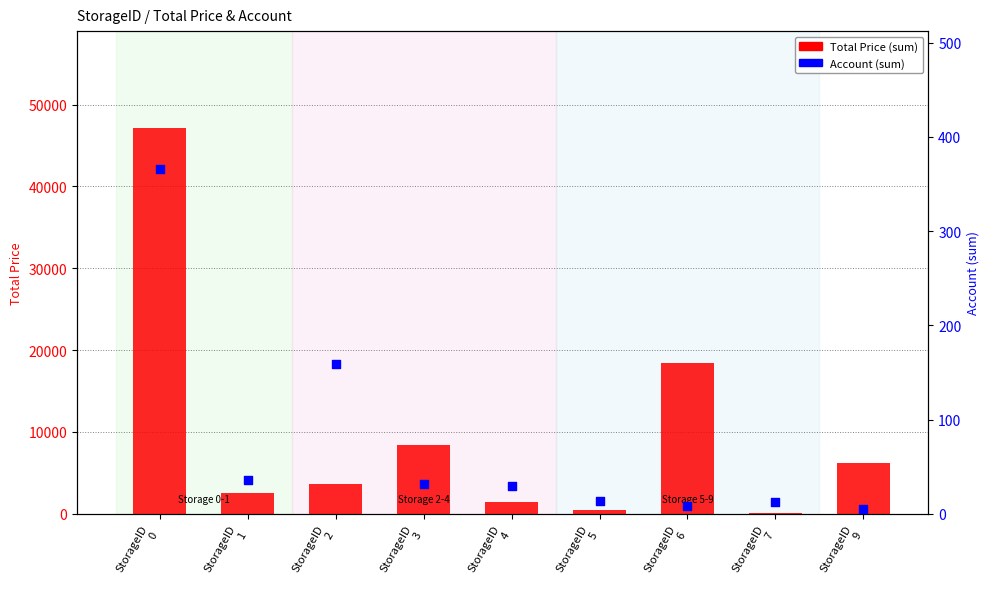

What is the total value across all series at StorageID
0?

47541.2